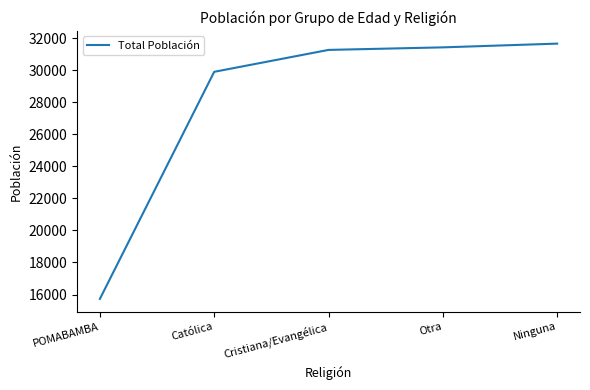

At which label is the value closest to 23691?

Católica